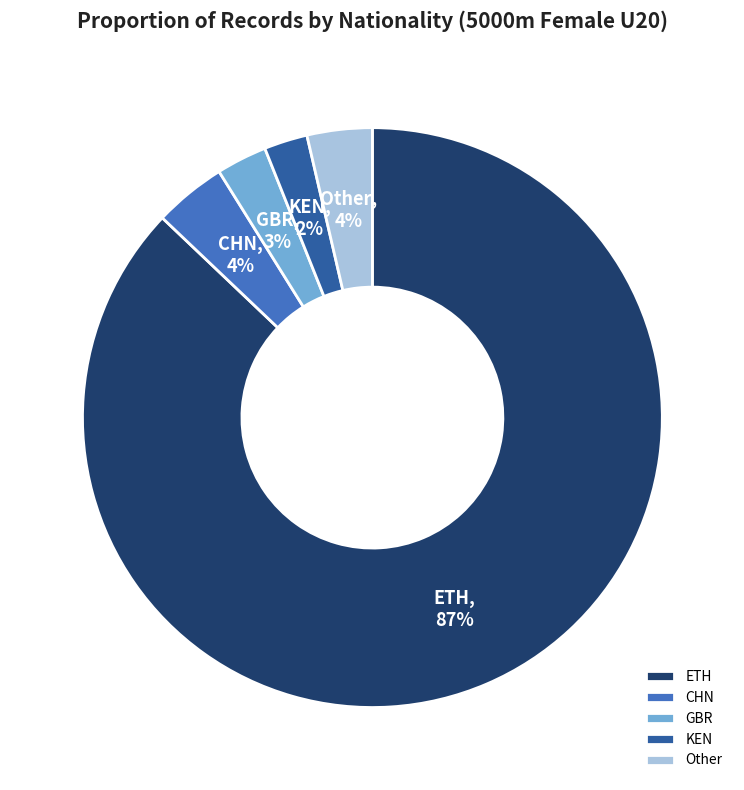

What is the largest slice in the pie chart?

ETH